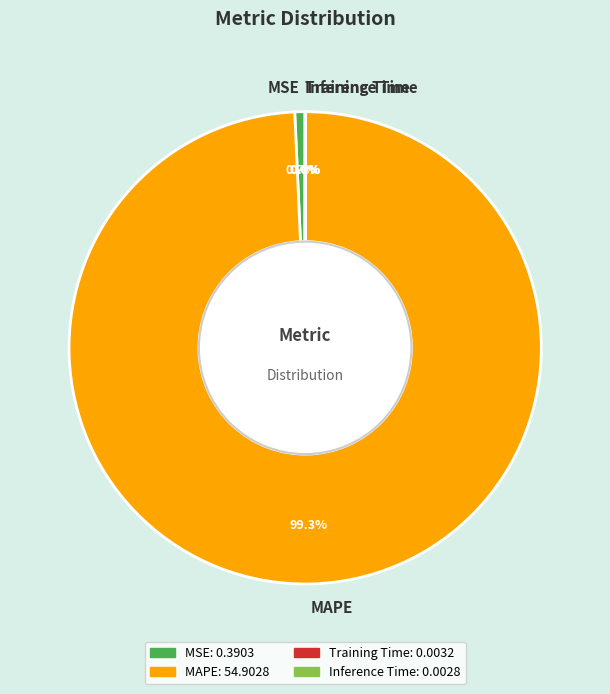

Is there a majority slice in this chart?

Yes